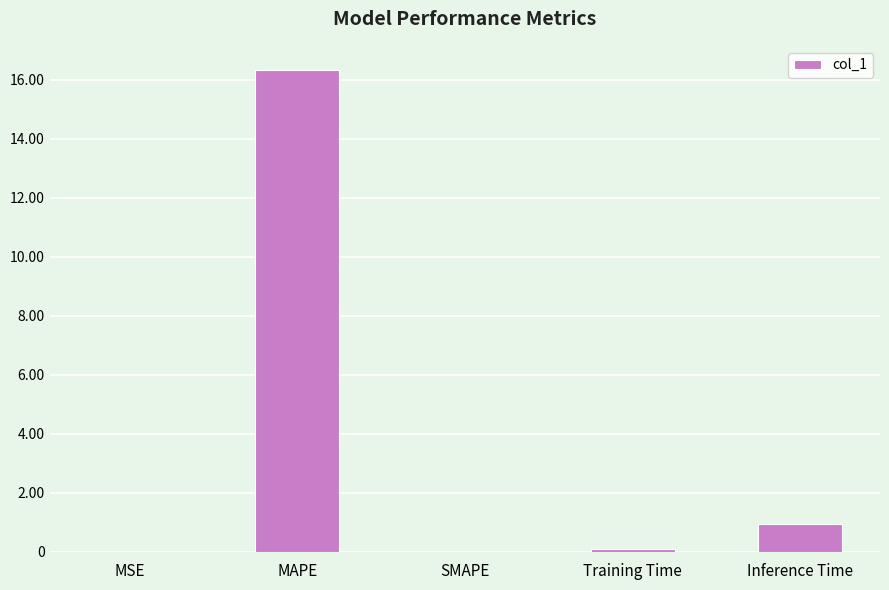

At which category does the chart reach its peak across all series?

MAPE